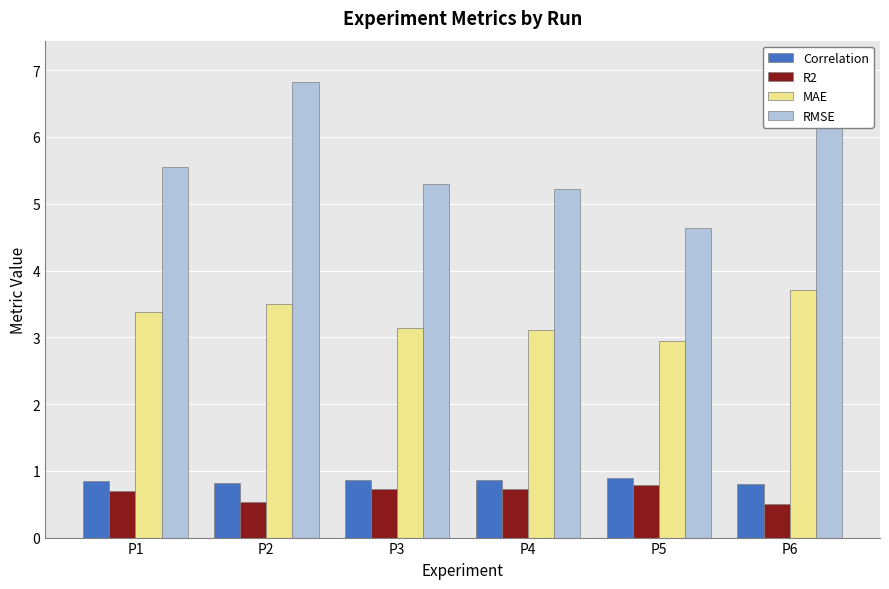

What is the smallest value displayed?

0.5